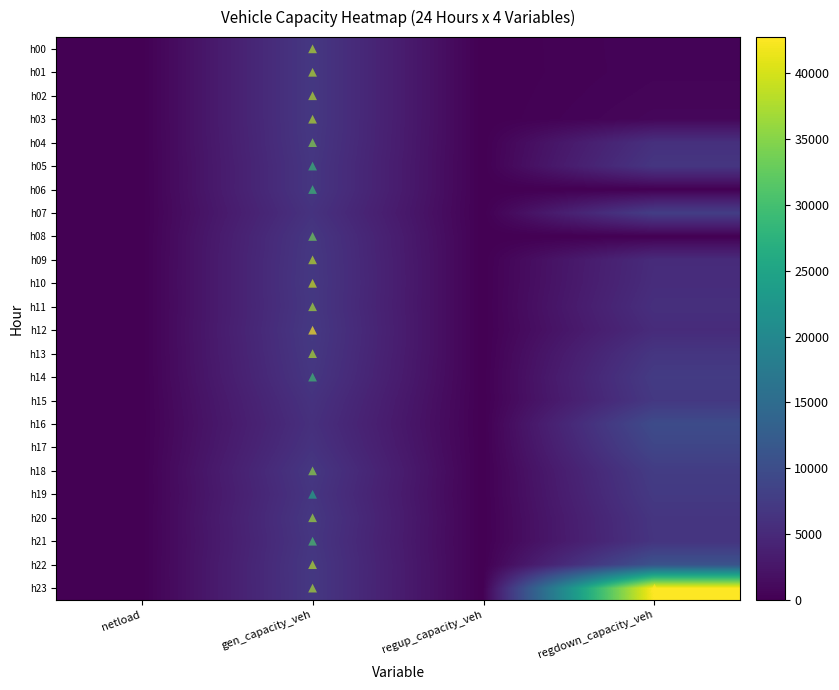

Reading left to right, list all the values displayed in this chart.

h00: netload=0.0	gen_capacity_veh=6971.2	regup_capacity_veh=0.0	regdown_capacity_veh=470.2
h01: netload=0.0	gen_capacity_veh=6971.2	regup_capacity_veh=0.0	regdown_capacity_veh=457.6
h02: netload=0.0	gen_capacity_veh=6971.2	regup_capacity_veh=0.0	regdown_capacity_veh=578.1
h03: netload=0.0	gen_capacity_veh=6971.2	regup_capacity_veh=0.0	regdown_capacity_veh=737.4
h04: netload=0.0	gen_capacity_veh=6886.0	regup_capacity_veh=0.0	regdown_capacity_veh=5918.4
h05: netload=0.0	gen_capacity_veh=6714.9	regup_capacity_veh=0.0	regdown_capacity_veh=6690.8
h06: netload=0.0	gen_capacity_veh=6719.2	regup_capacity_veh=0.0	regdown_capacity_veh=0.0
h07: netload=0.0	gen_capacity_veh=6220.1	regup_capacity_veh=0.0	regdown_capacity_veh=7793.0
h08: netload=0.0	gen_capacity_veh=6846.7	regup_capacity_veh=0.0	regdown_capacity_veh=0.0
h09: netload=0.0	gen_capacity_veh=6983.8	regup_capacity_veh=0.0	regdown_capacity_veh=5305.7
h10: netload=0.0	gen_capacity_veh=7012.6	regup_capacity_veh=0.0	regdown_capacity_veh=5443.3
h11: netload=0.0	gen_capacity_veh=6945.2	regup_capacity_veh=0.0	regdown_capacity_veh=5807.8
h12: netload=0.0	gen_capacity_veh=7111.2	regup_capacity_veh=0.0	regdown_capacity_veh=5305.3
h13: netload=0.0	gen_capacity_veh=6960.2	regup_capacity_veh=0.0	regdown_capacity_veh=6659.1
h14: netload=0.0	gen_capacity_veh=6735.6	regup_capacity_veh=0.0	regdown_capacity_veh=7387.4
h15: netload=0.0	gen_capacity_veh=6219.5	regup_capacity_veh=0.0	regdown_capacity_veh=7012.6
h16: netload=0.0	gen_capacity_veh=5896.6	regup_capacity_veh=0.0	regdown_capacity_veh=9775.2
h17: netload=0.0	gen_capacity_veh=6272.0	regup_capacity_veh=0.0	regdown_capacity_veh=8881.7
h18: netload=0.0	gen_capacity_veh=6906.2	regup_capacity_veh=0.0	regdown_capacity_veh=7561.6
h19: netload=0.0	gen_capacity_veh=6621.1	regup_capacity_veh=0.0	regdown_capacity_veh=7194.5
h20: netload=0.0	gen_capacity_veh=6931.2	regup_capacity_veh=0.0	regdown_capacity_veh=6627.8
h21: netload=0.0	gen_capacity_veh=6759.6	regup_capacity_veh=0.0	regdown_capacity_veh=6523.0
h22: netload=0.0	gen_capacity_veh=6970.3	regup_capacity_veh=0.0	regdown_capacity_veh=10945.2
h23: netload=0.0	gen_capacity_veh=6950.6	regup_capacity_veh=0.0	regdown_capacity_veh=42752.7